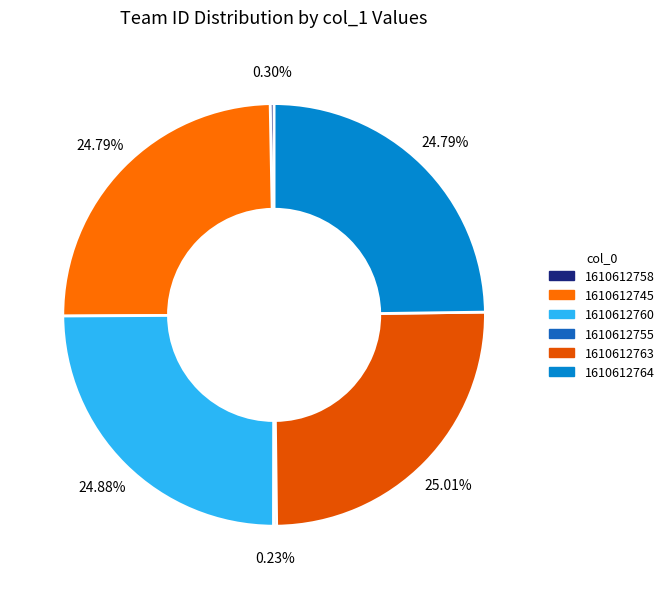

Is there any slice that represents more than half of the pie?

No